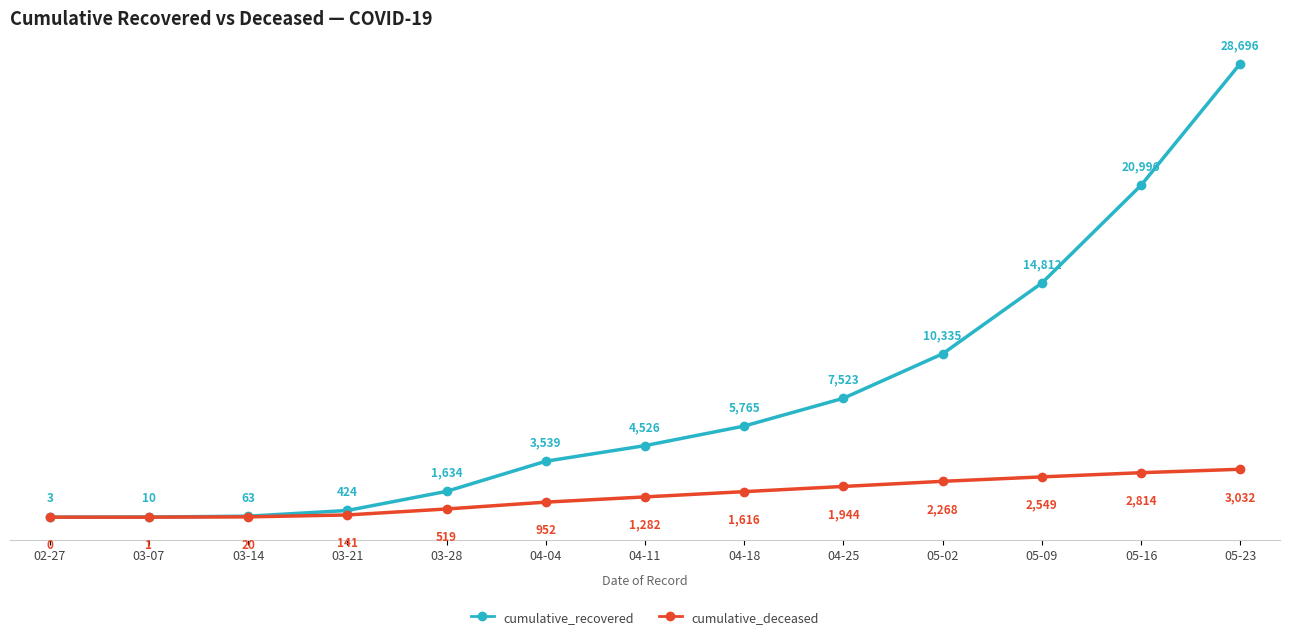

The cumulative_deceased series shows 0 at 02-27. True or false?

True